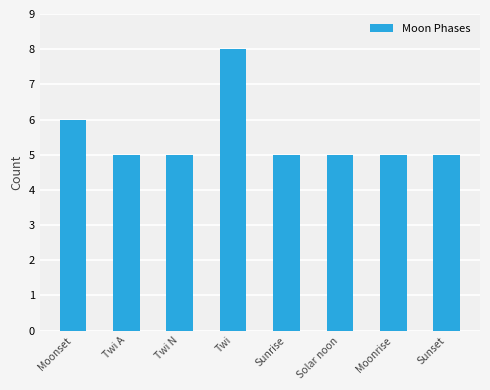

Reading left to right, transcribe all the data shown in this chart.

Moonset=6	Twi A=5	Twi N=5	Twi=8	Sunrise=5	Solar noon=5	Moonrise=5	Sunset=5